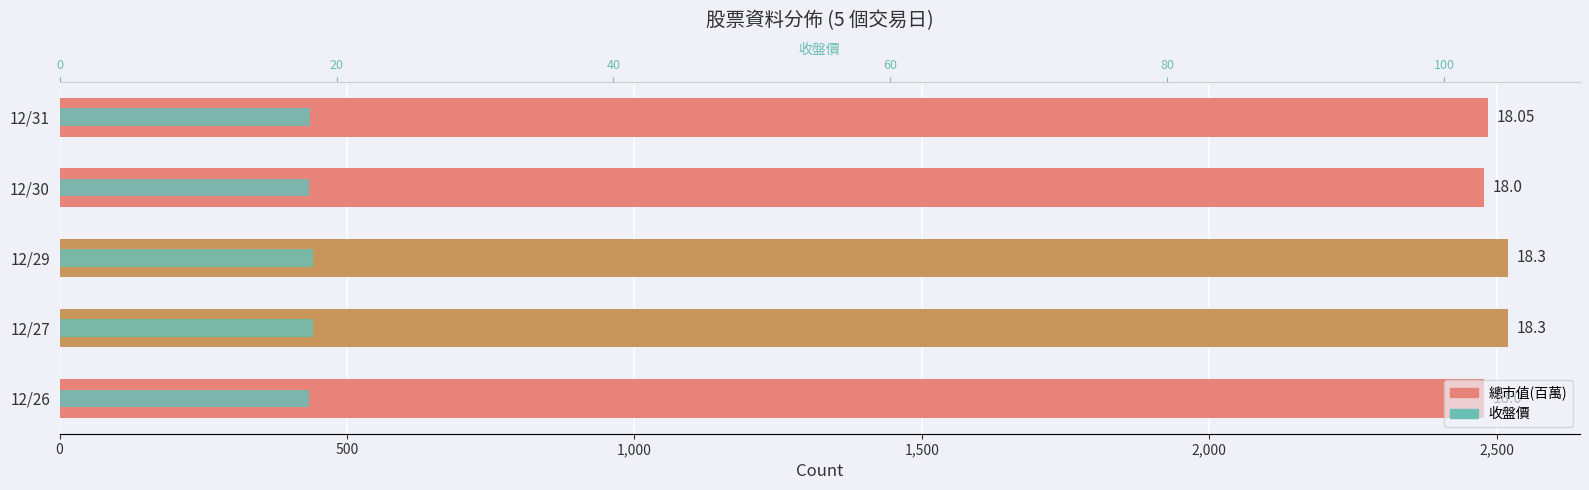

Between 12/30 and 12/26, which series saw the biggest shift?

總市值(百萬)